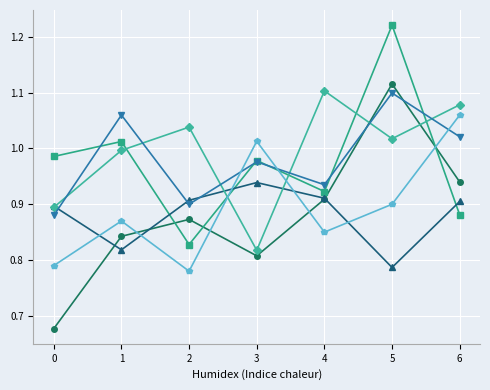

What is the total value across all series at 0?

5.1